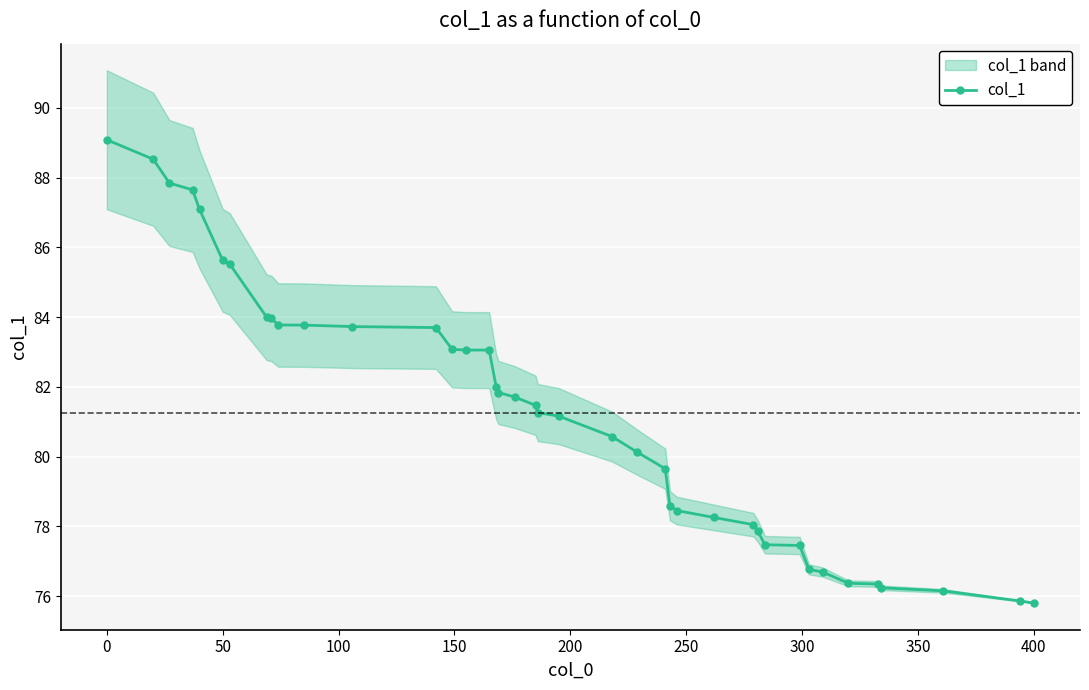

Is it true that the value at 50 is 51.0?

False